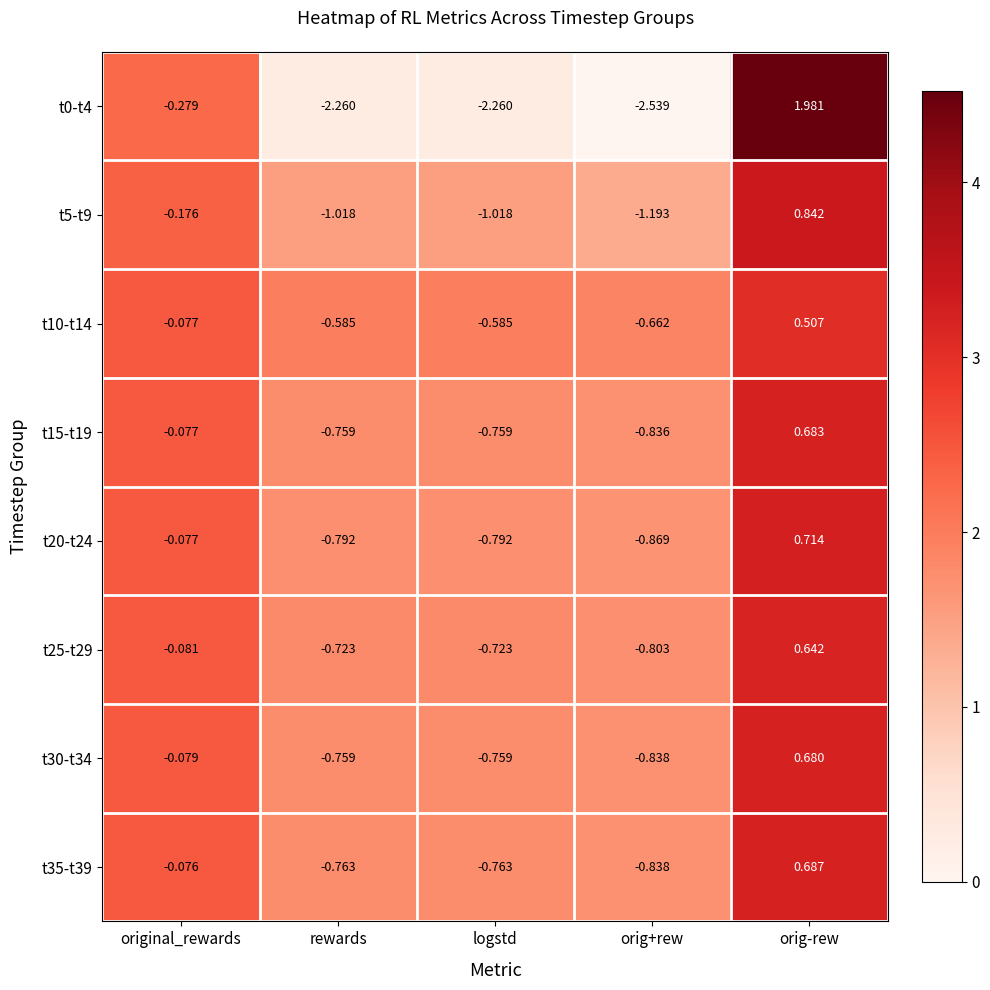

Is the value of t25-t29 at rewards greater than the value of t0-t4 at rewards?

Yes